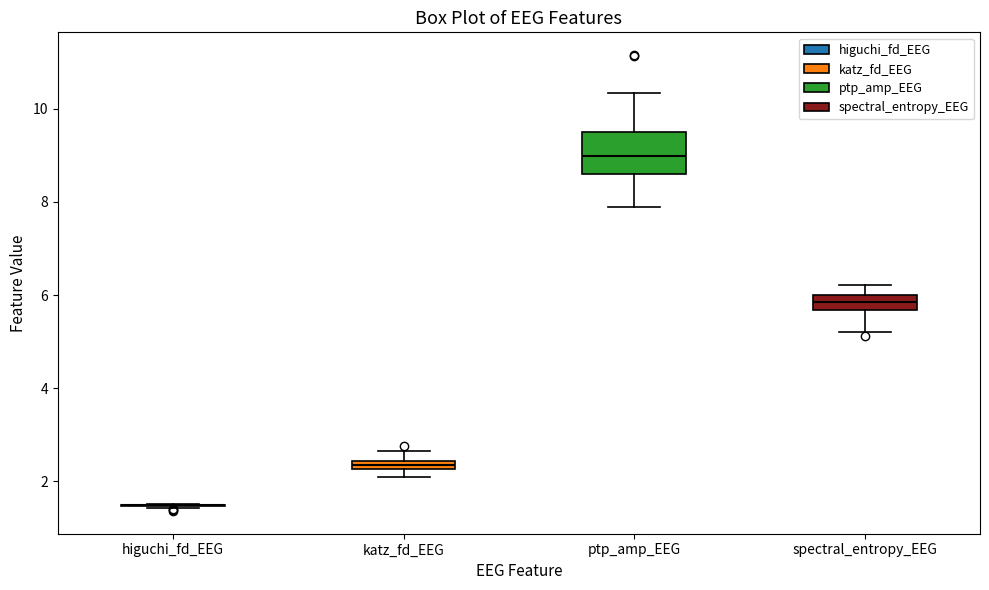

Which box is the tallest, from its lower edge to its upper edge?

ptp_amp_EEG